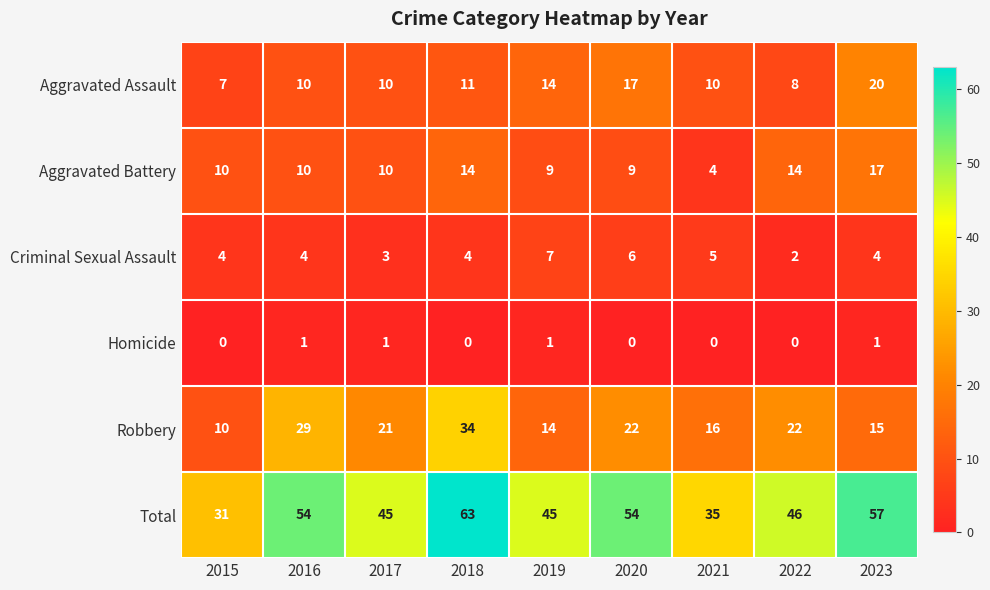

True or false: Criminal Sexual Assault has a value of 7 at 2016.

False